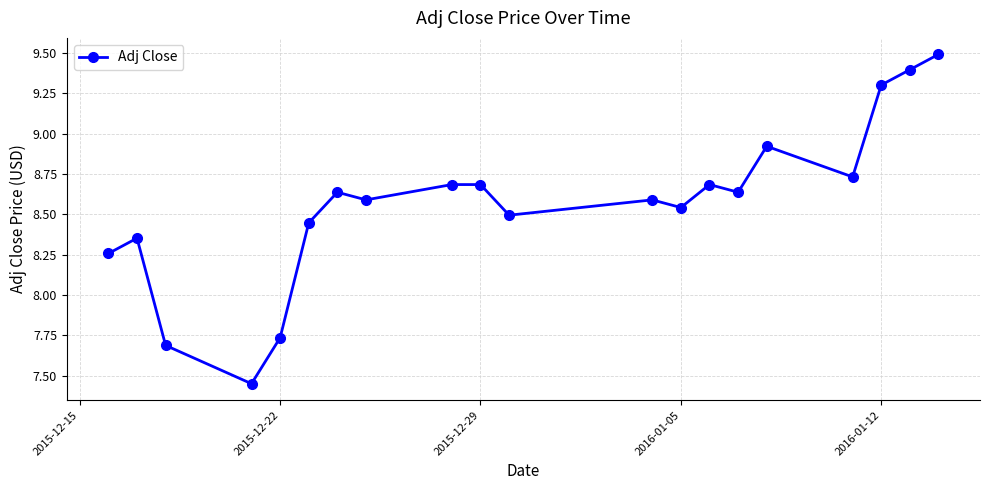

What is the difference between the second highest and minimum values?

1.9